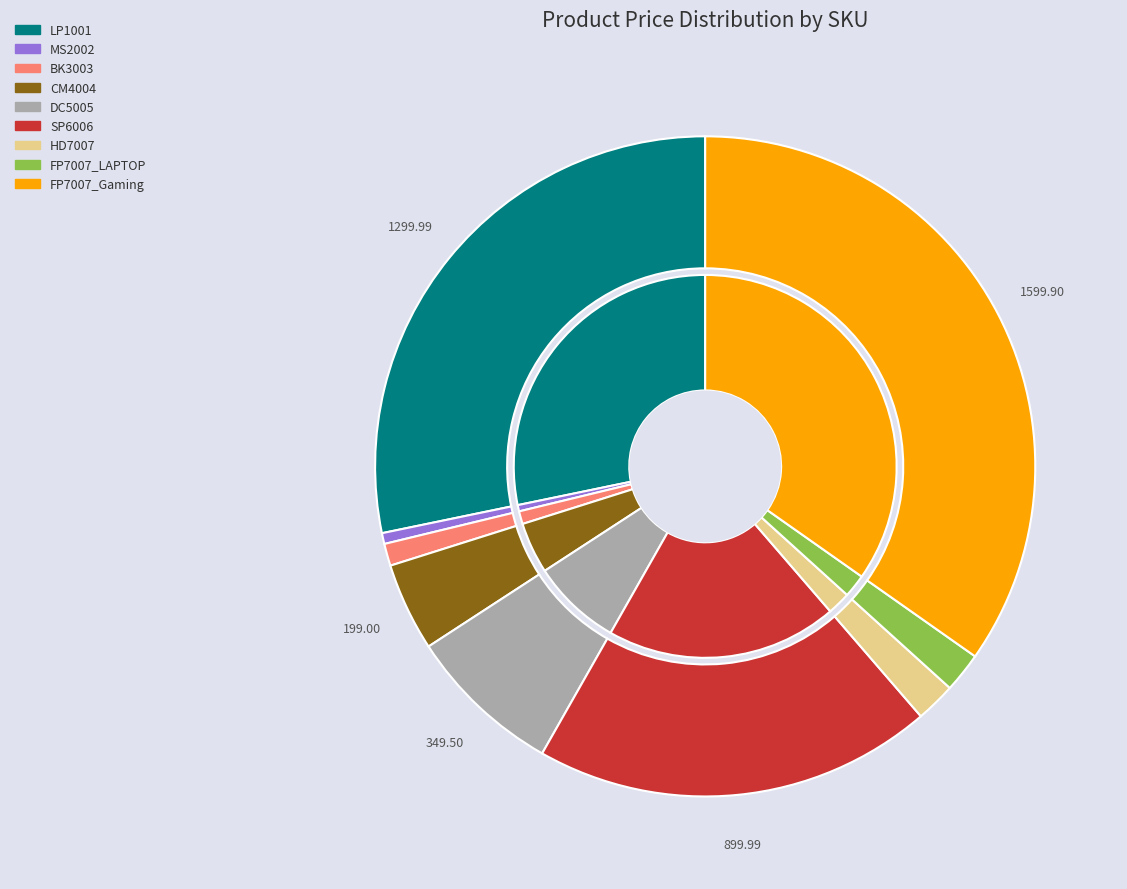

To the nearest percent, what percentage of the pie is SP6006?

20%